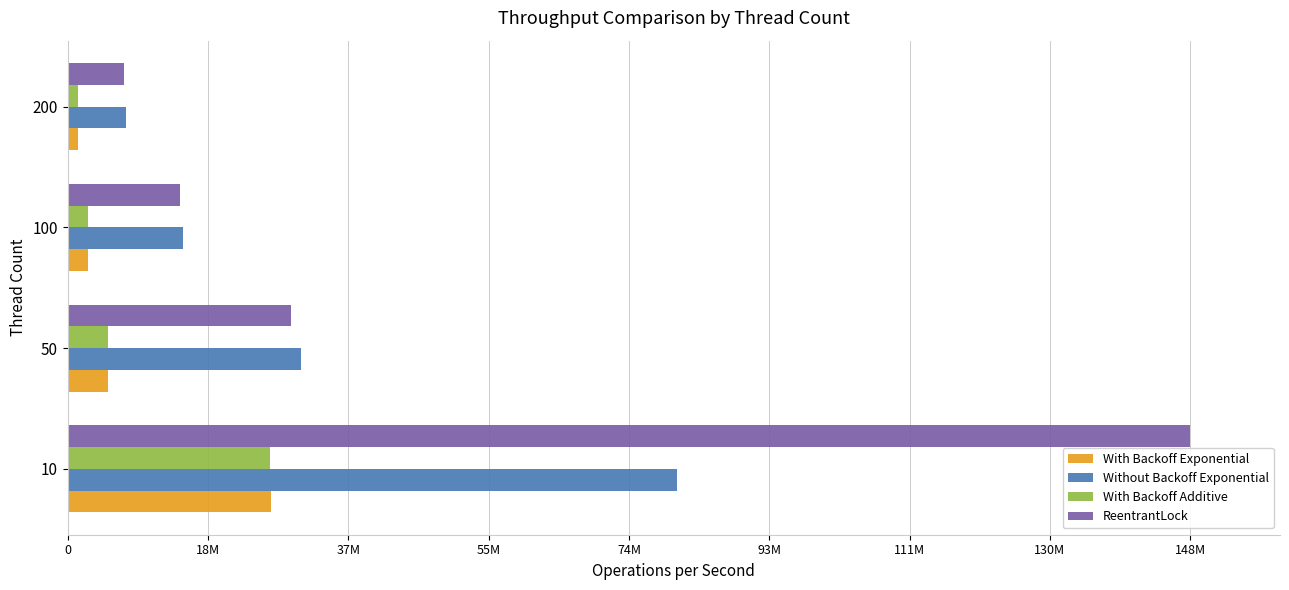

How many data points in With Backoff Exponential are above 5340487?

1